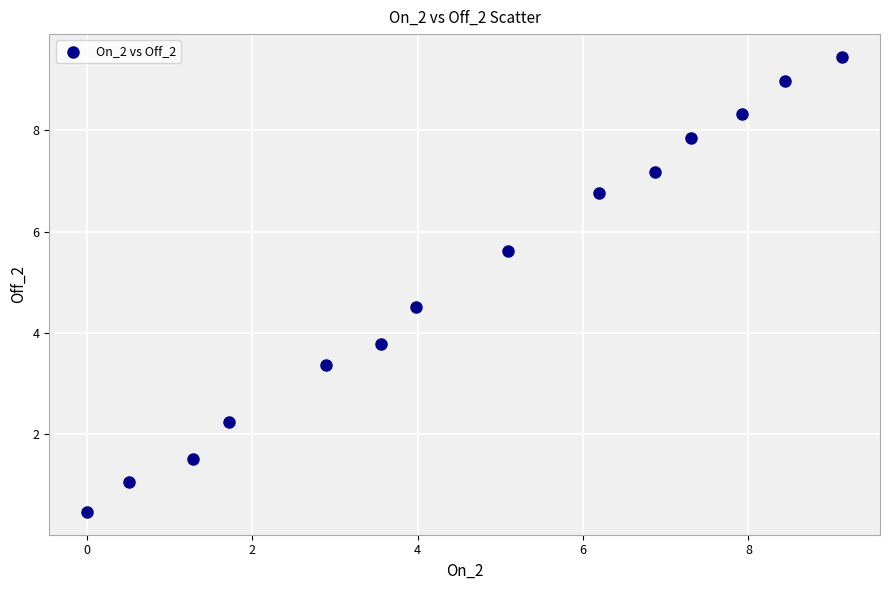

What Y value in the scatter plot is closest to 4?

3.8